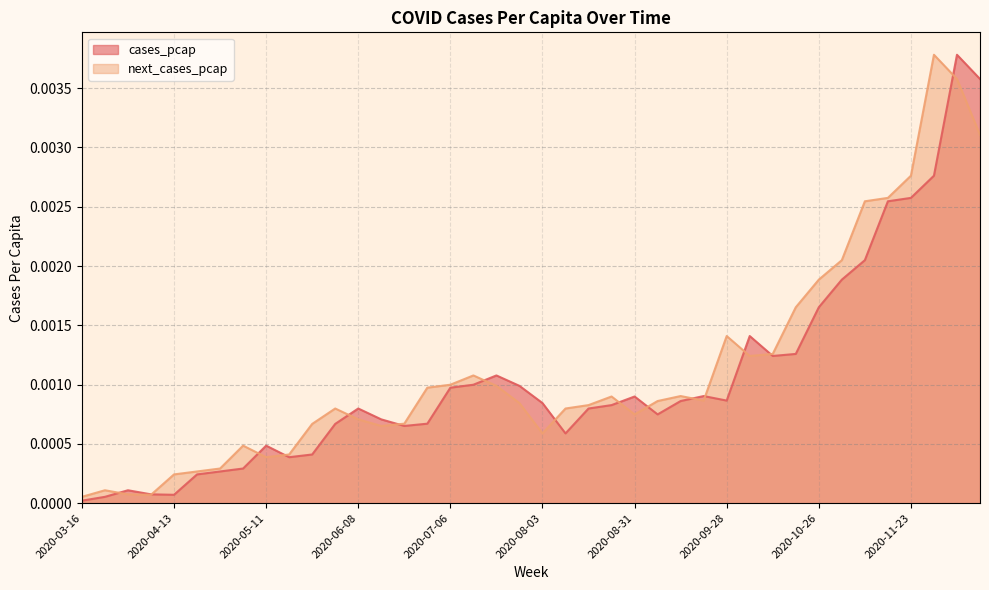

Where do cases_pcap and next_cases_pcap first cross each other?

2020-03-23 and 2020-03-30